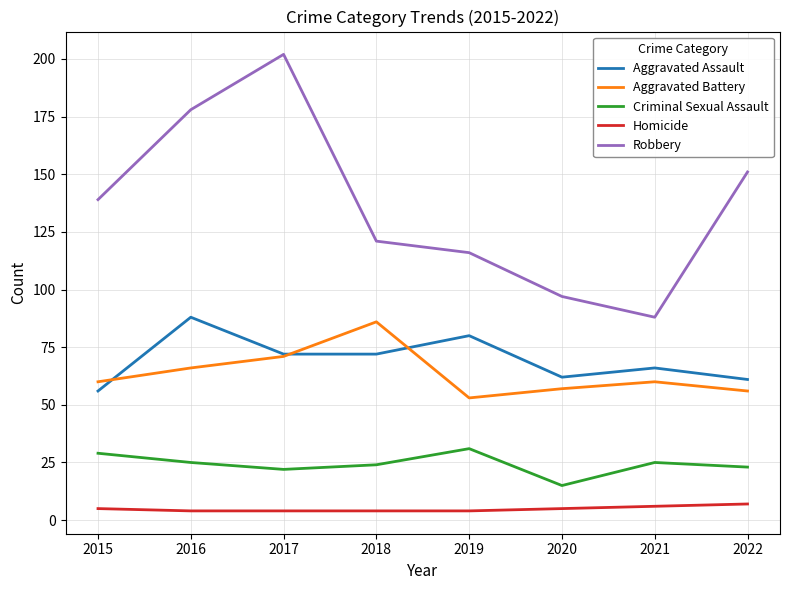

What is the difference between the maximum and minimum values in the Aggravated Assault series?

32